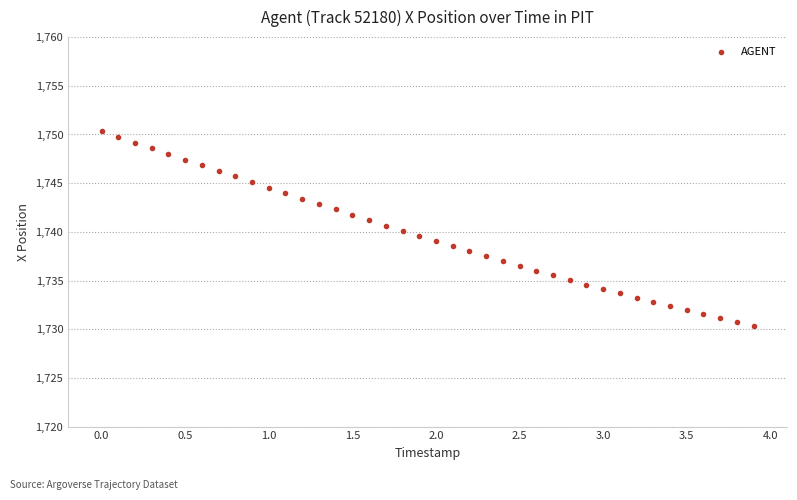

What is the range of Y values (max minus min)?

20.0